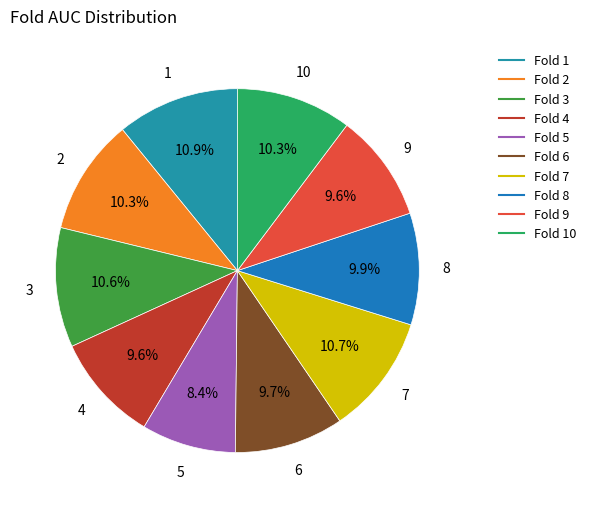

Count the number of slices in the pie.

10